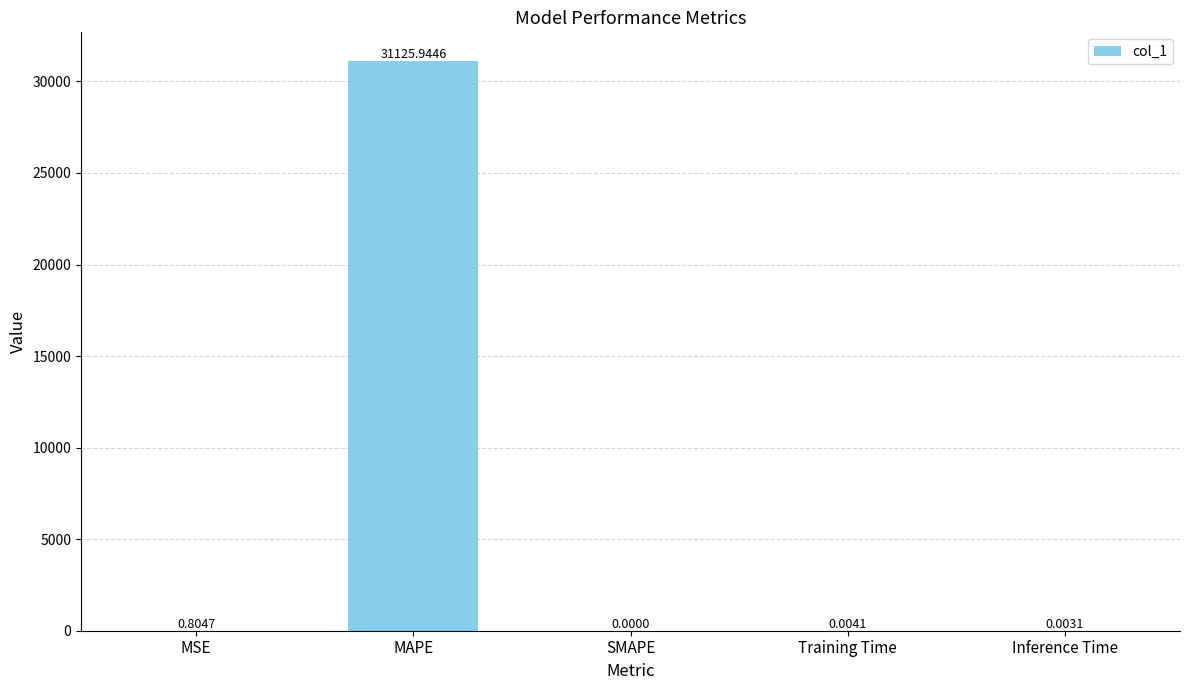

Which category has the highest value across all series?

MAPE